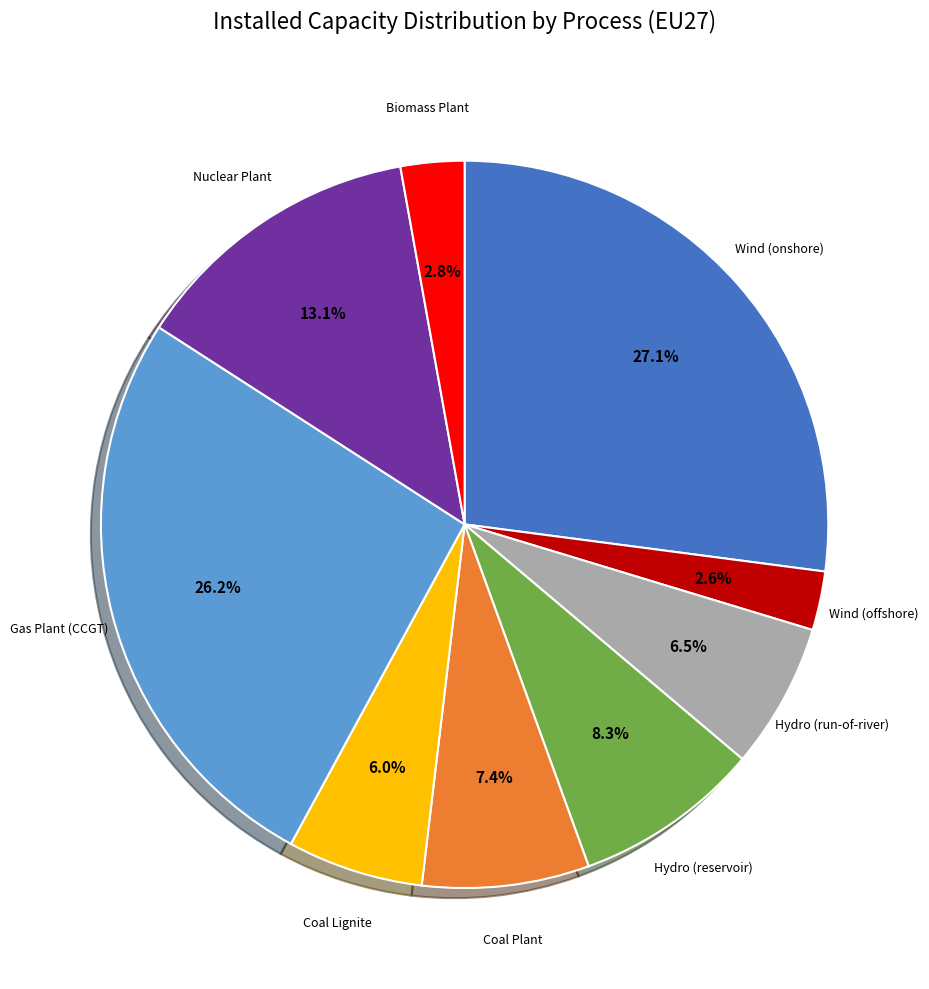

How many slices are in this pie chart?

9